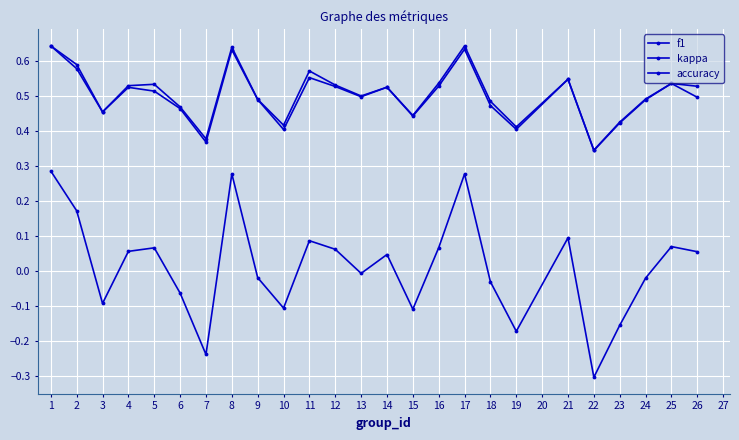

Count the number of data series in this chart.

3